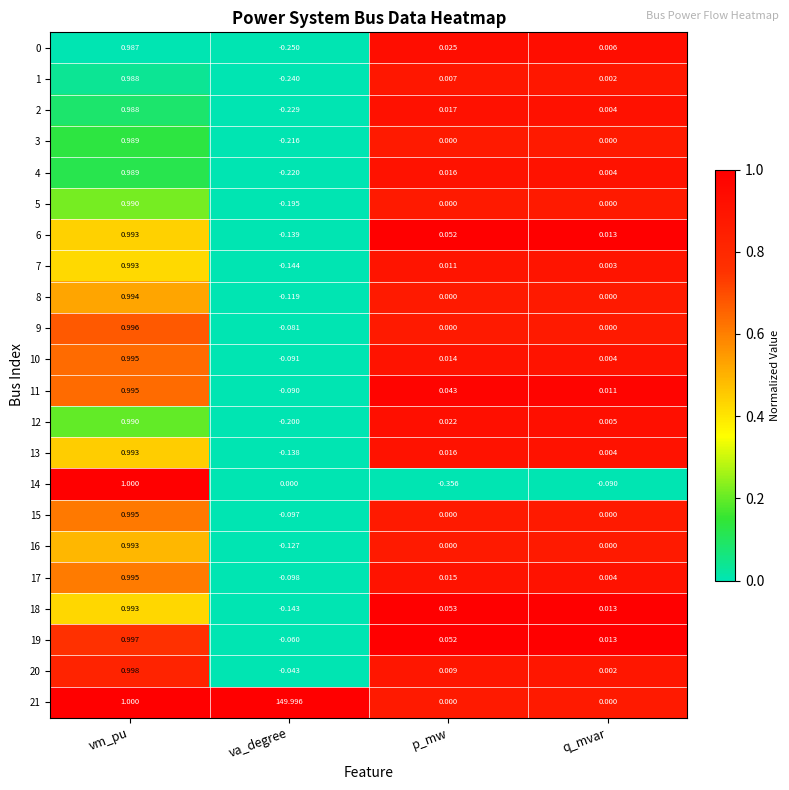

Which category has the highest value in the 16 series?

vm_pu